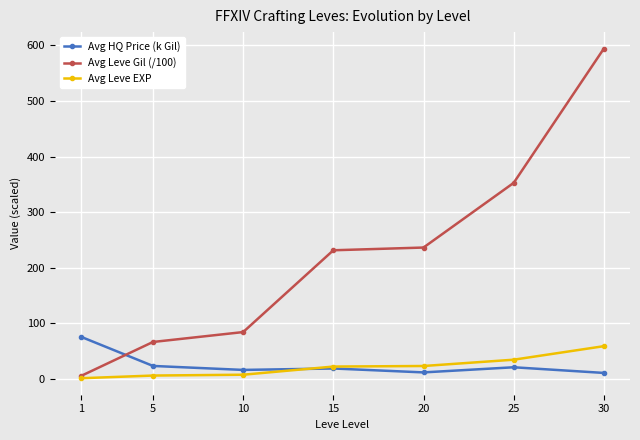

Which series ends up on top after the final intersection of Avg Leve Gil (/100) and Avg HQ Price (k Gil)?

Avg Leve Gil (/100)